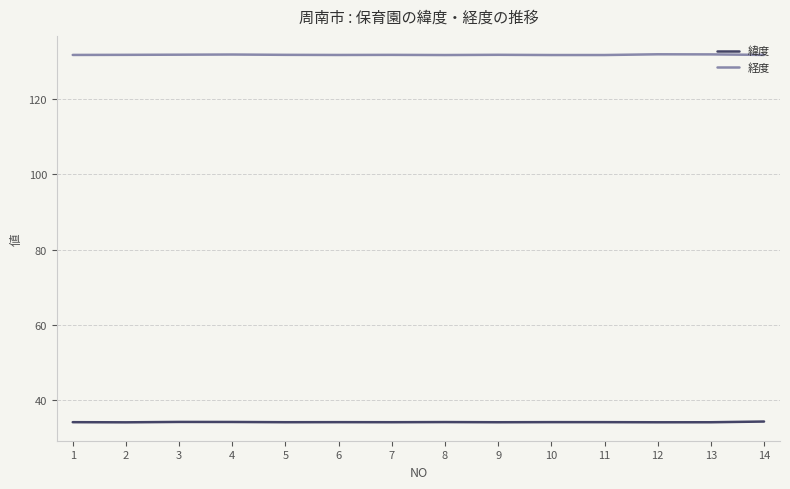

True or false: 緯度 and 経度 cross at least once.

False